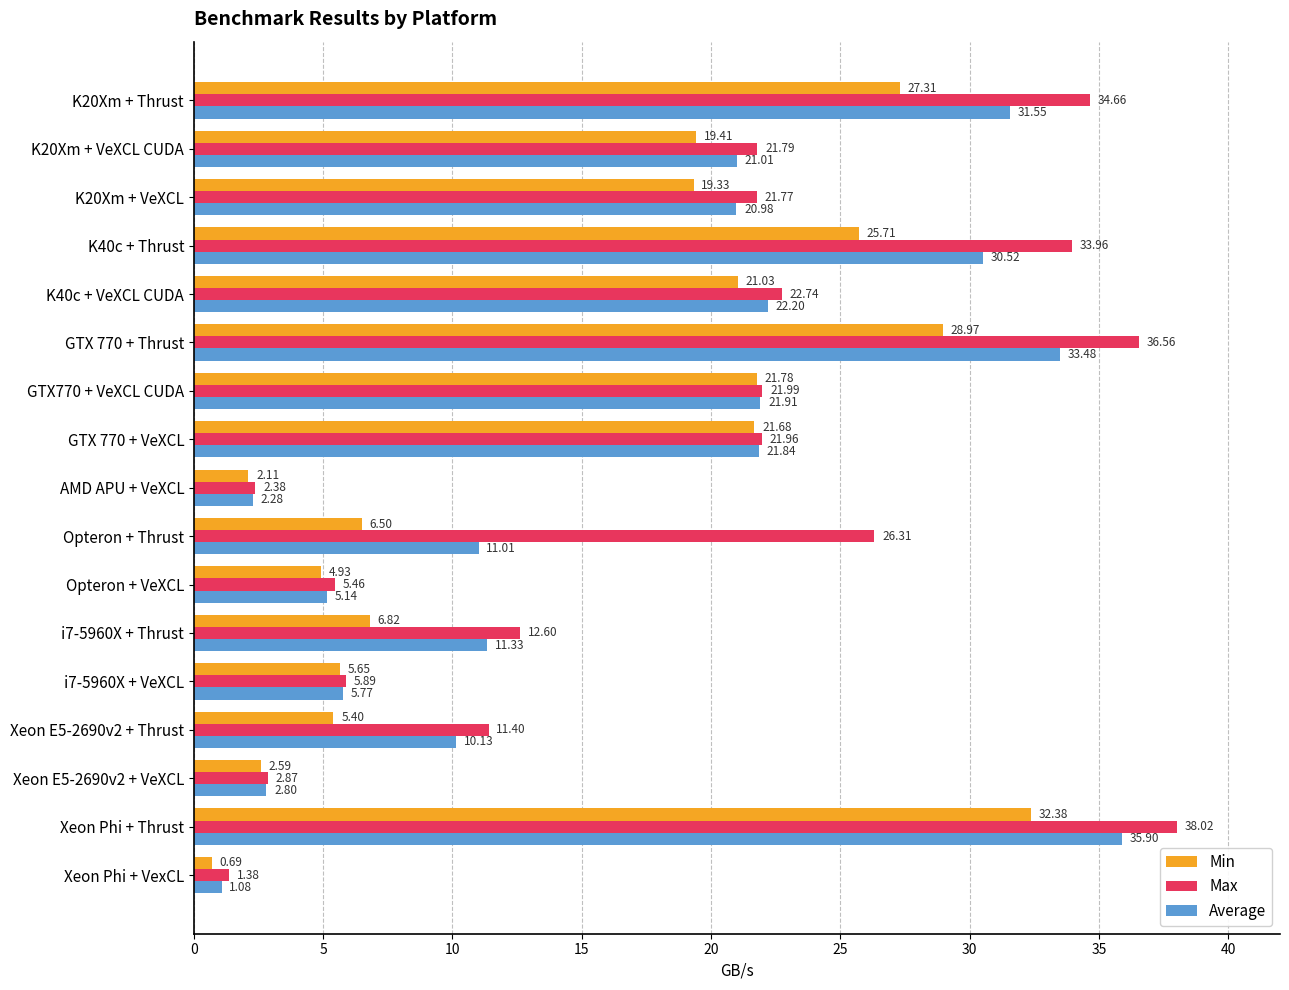

Which series has the largest total across all categories?

Max